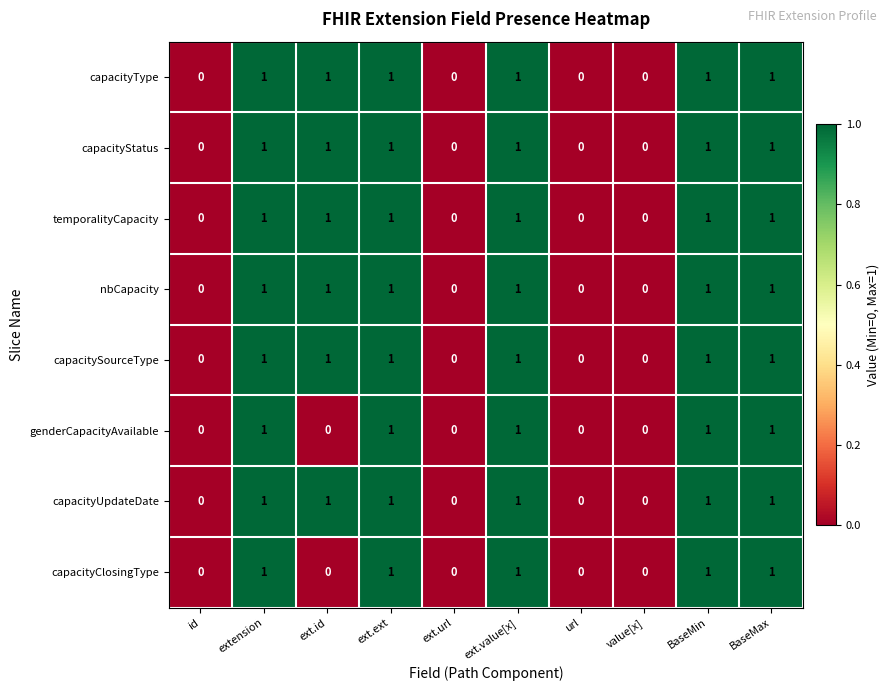

What is the sum of all capacityStatus values?

6